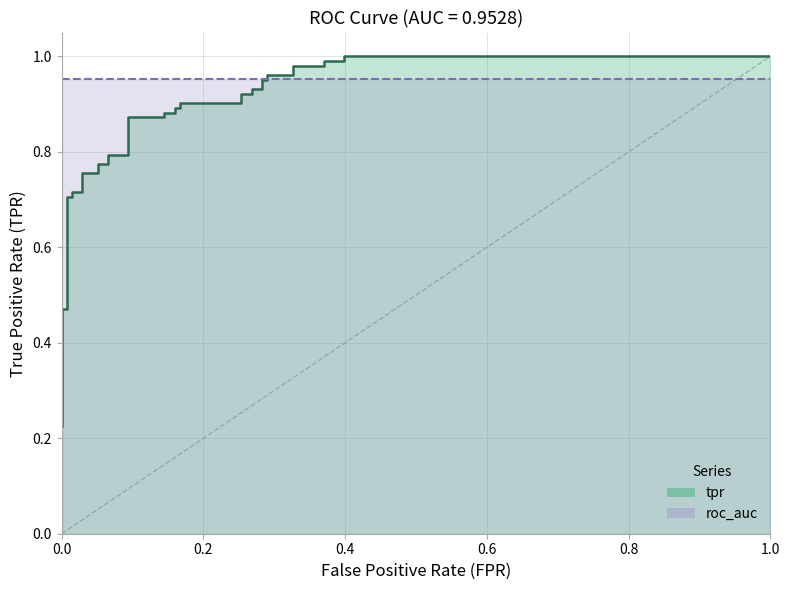

What is the sum of all values?

30.8